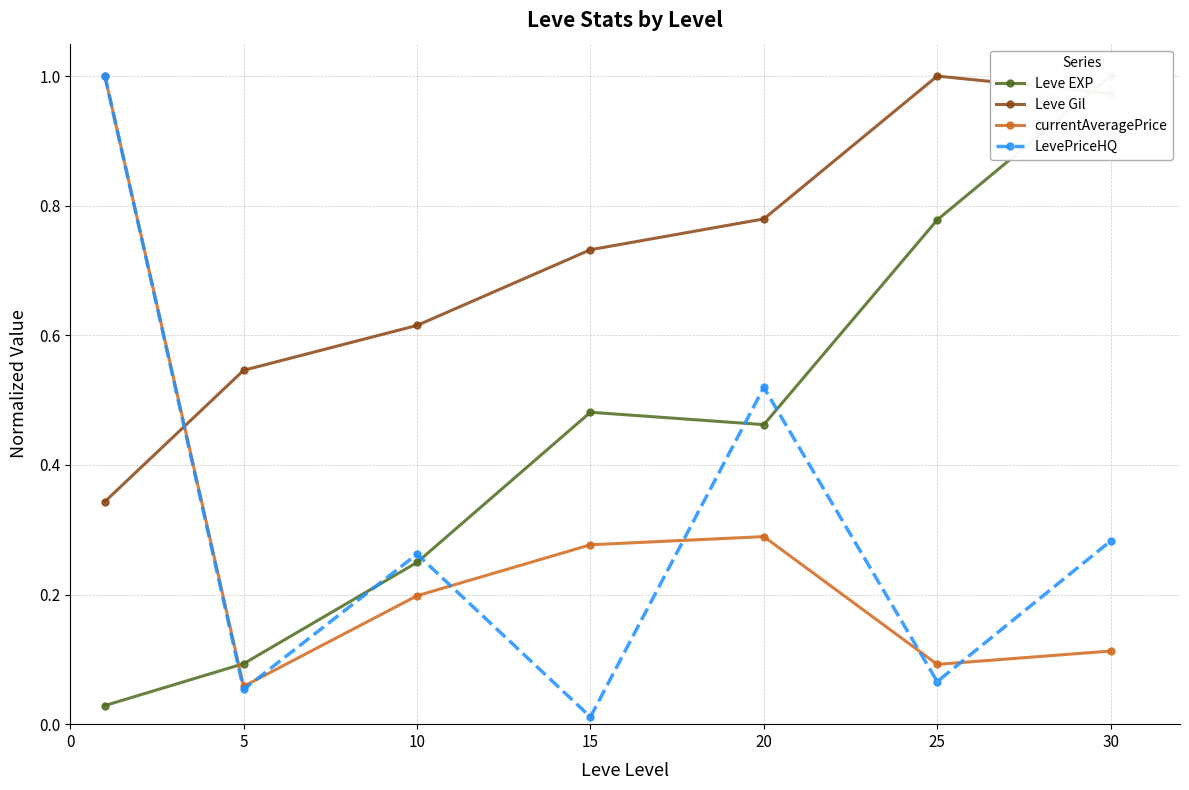

True or false: Leve Gil and currentAveragePrice intersect in this chart.

True